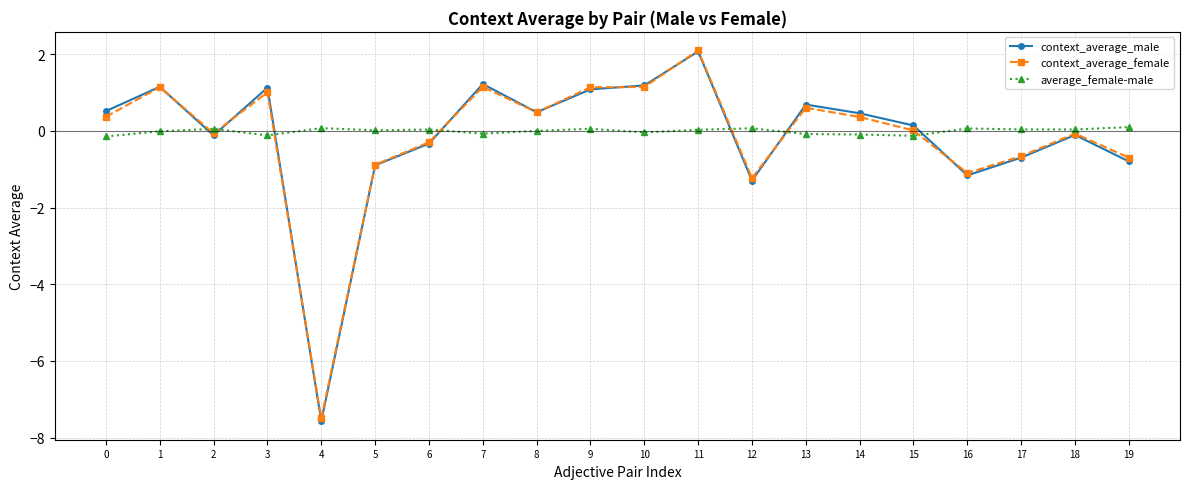

What is the value of the context_average_female point at the 18th from the left?

-0.7